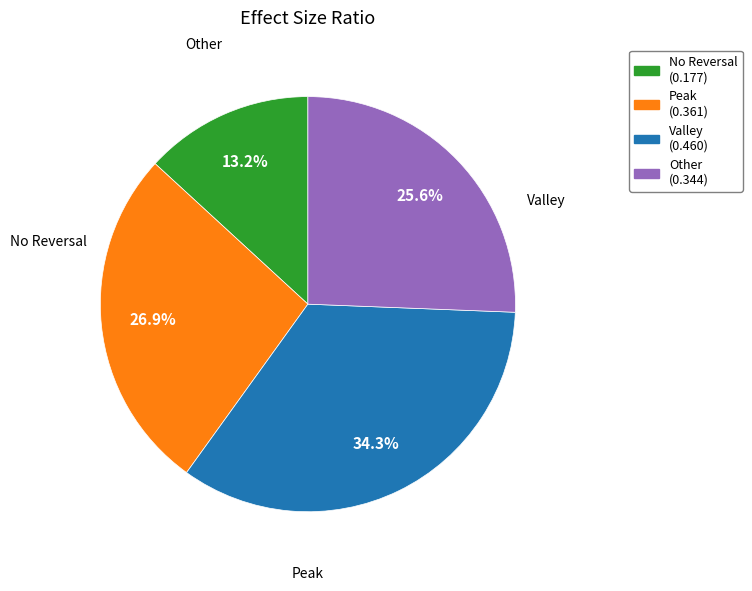

Count the number of slices in the pie.

4